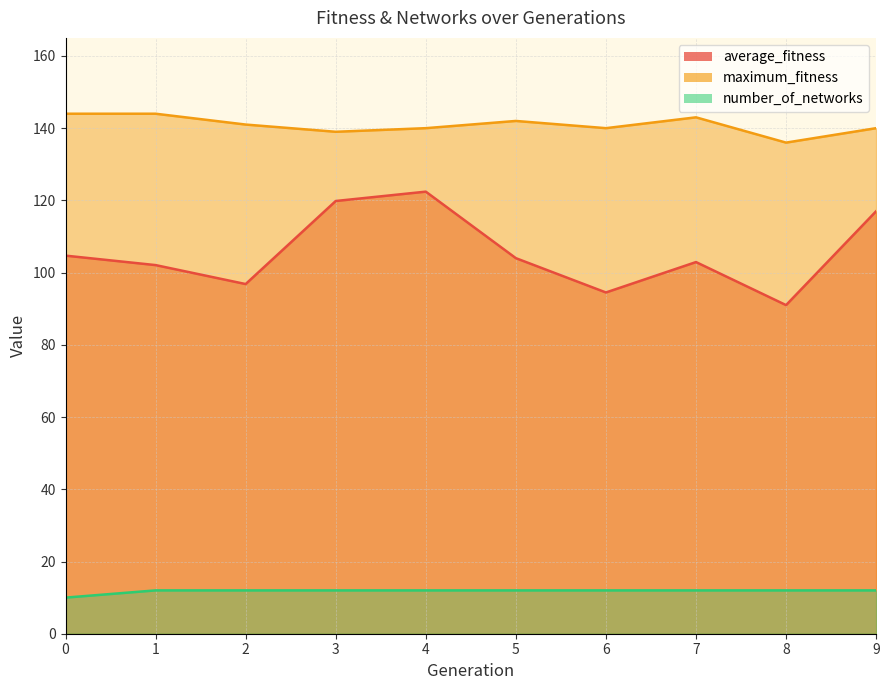

What is the sum of the average_fitness values at 6 and 5?

198.5